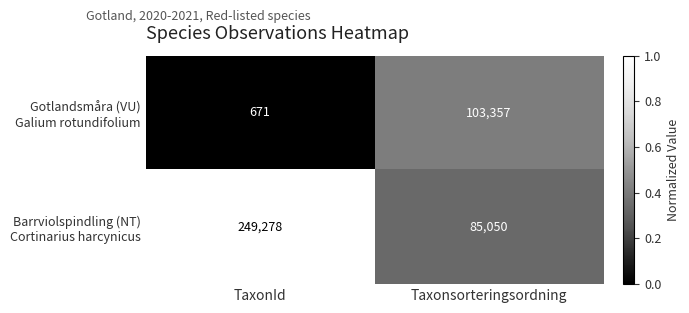

What is the maximum value shown in the chart?

249278